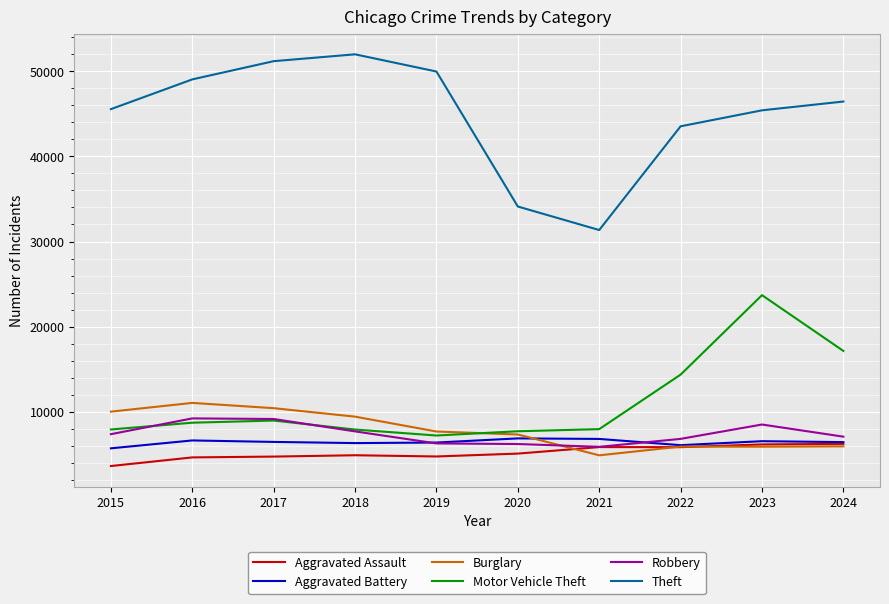

Is the value of Robbery at 2023 greater than the value of Burglary at 2023?

Yes